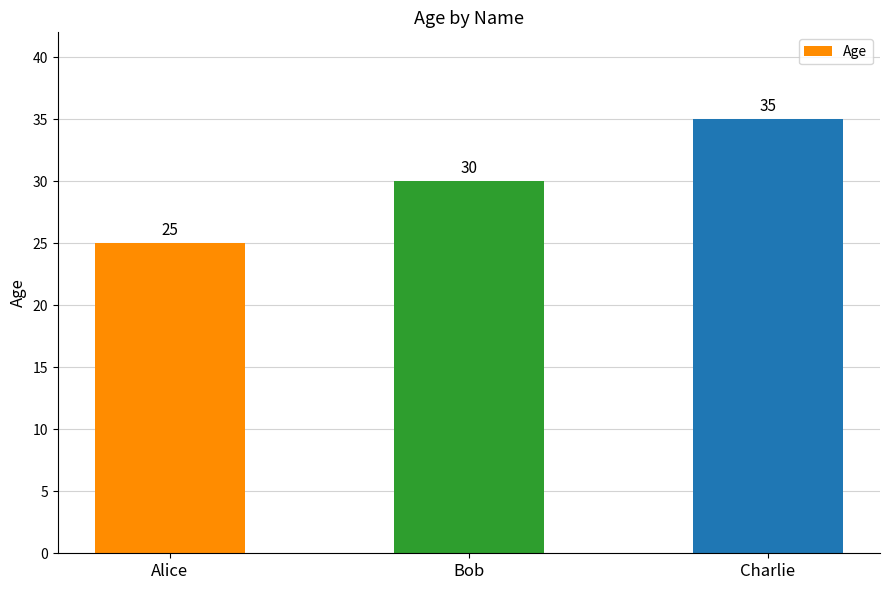

Read the value at Charlie.

35